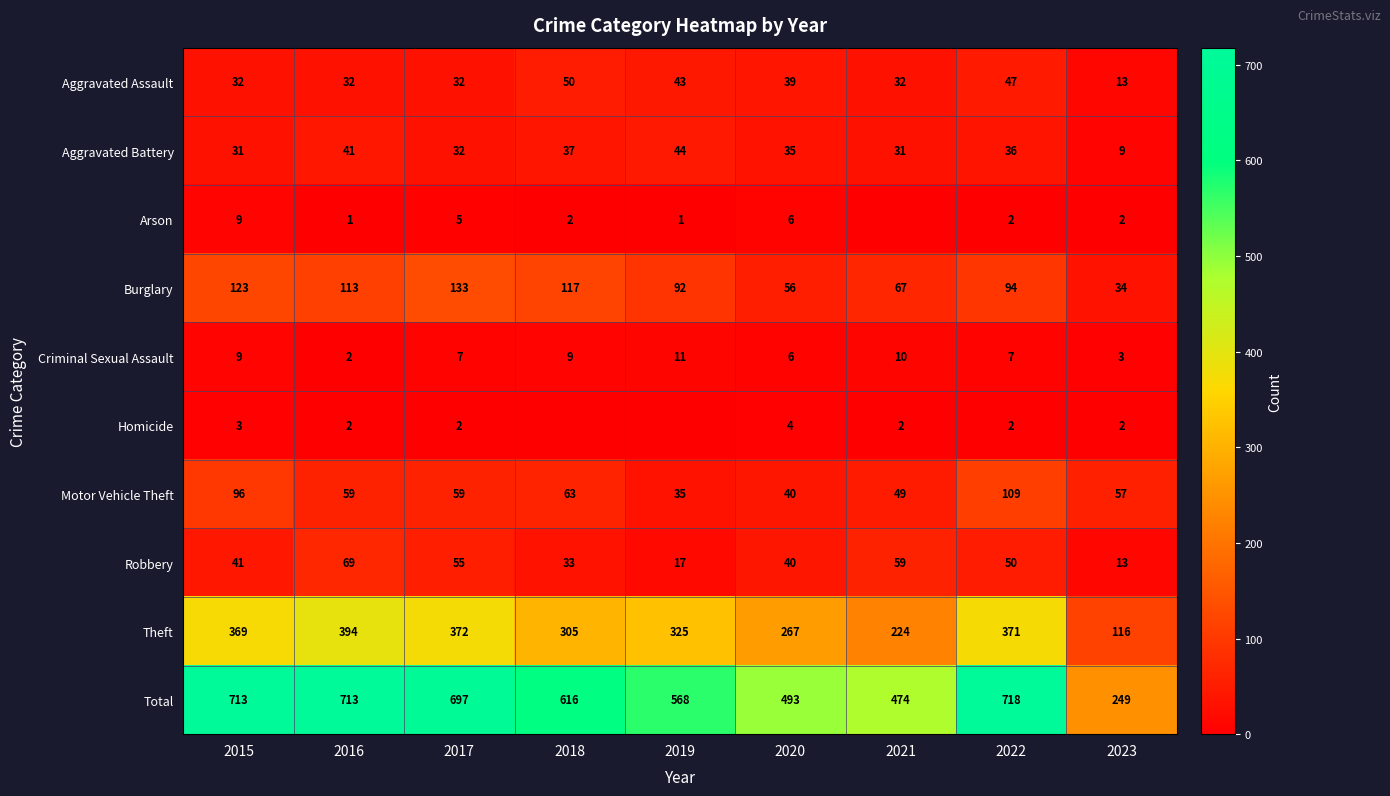

Which series changed the most between 2015 and 2017?

Motor Vehicle Theft